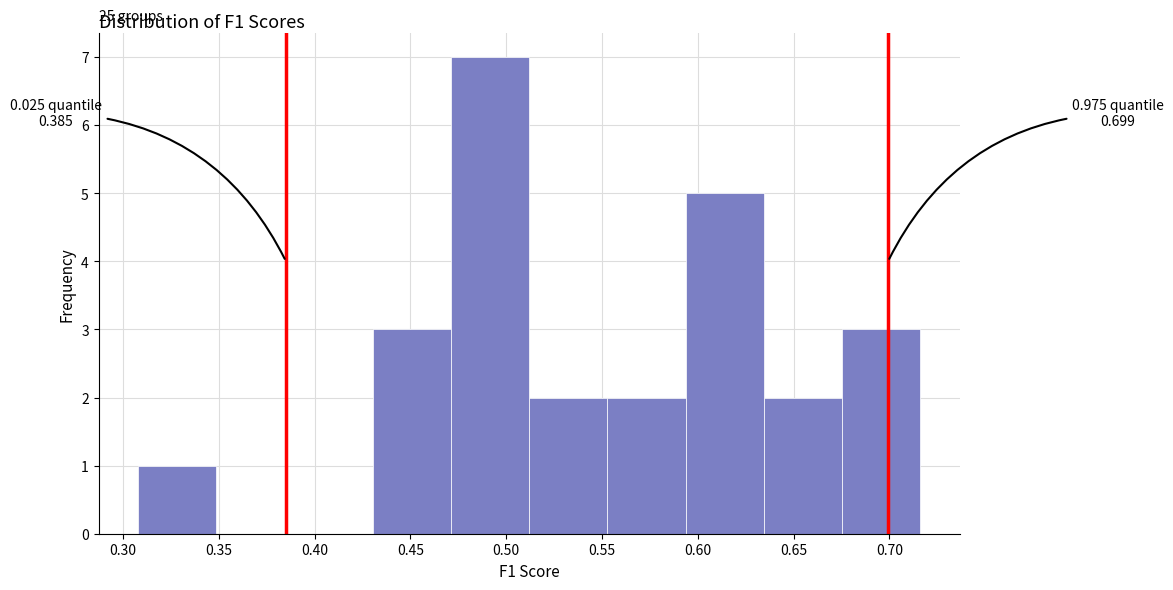

Which range on the x-axis has the tallest bar?

0.470 to 0.510